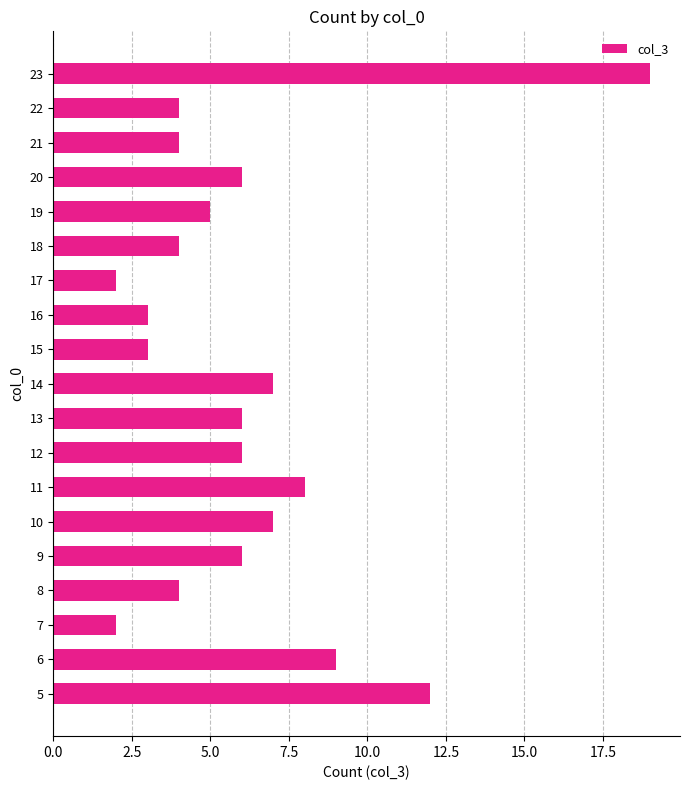

How many bars are there in total?

19